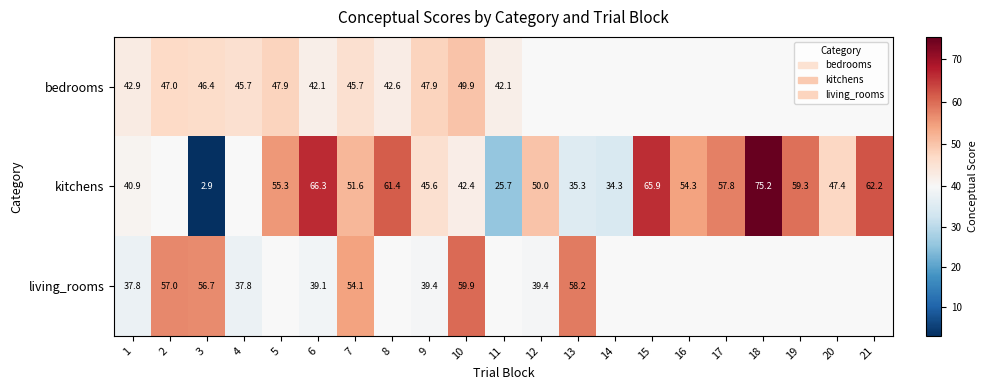

How many categories are shown in the chart?

21